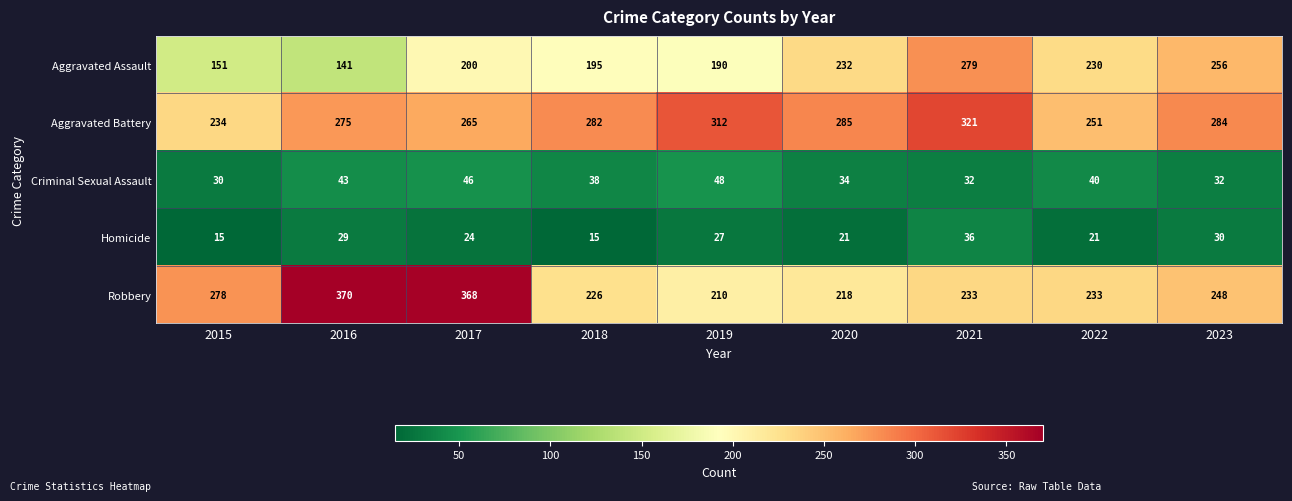

What is the difference between the highest and lowest values at 2018?

267